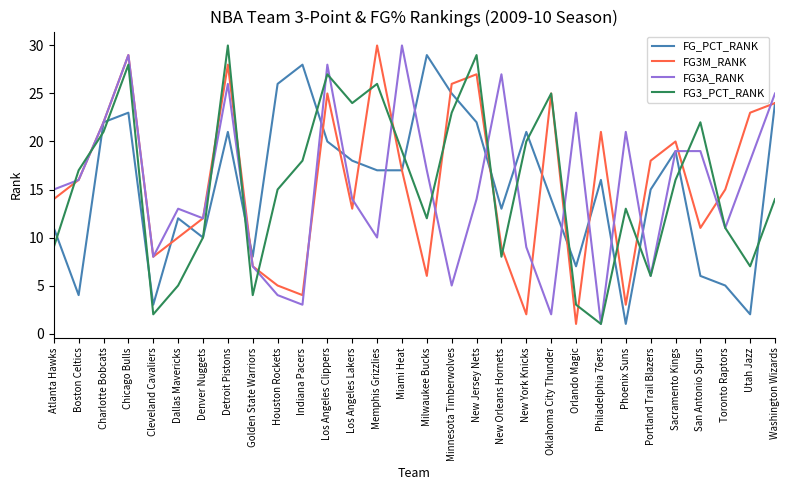

Between Phoenix Suns and Toronto Raptors, which series saw the biggest shift?

FG3M_RANK